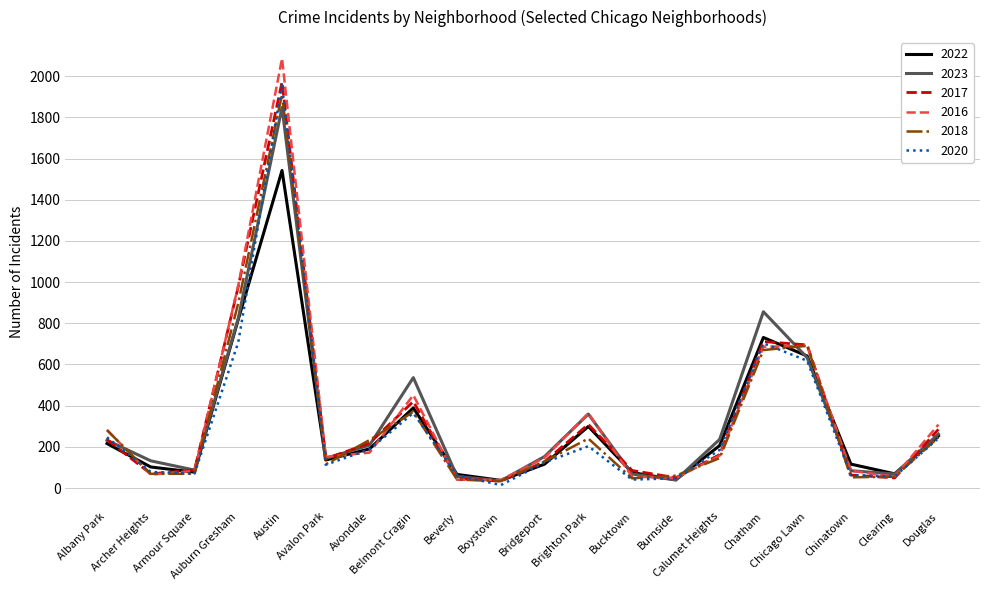

What is the maximum value for 2018?

1912